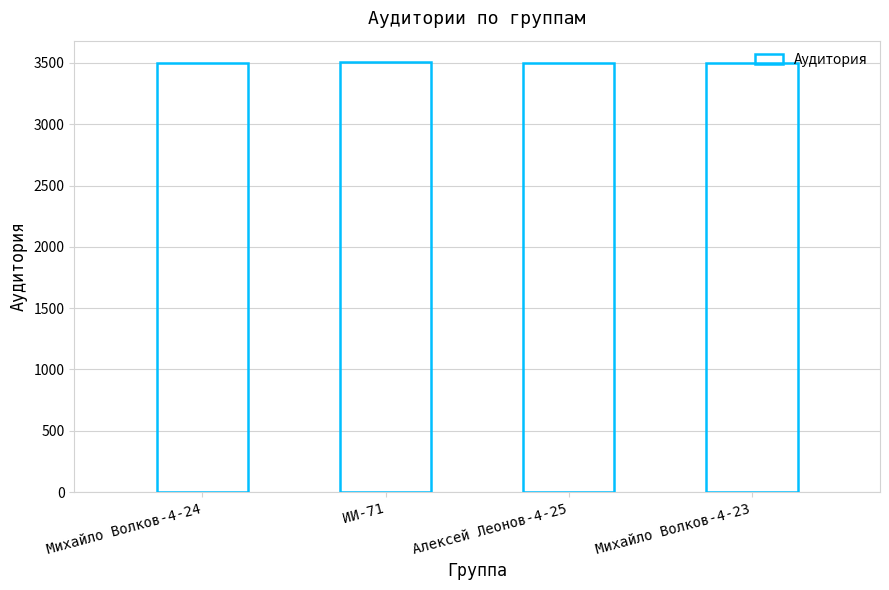

What is the difference between the second highest and minimum values?

2